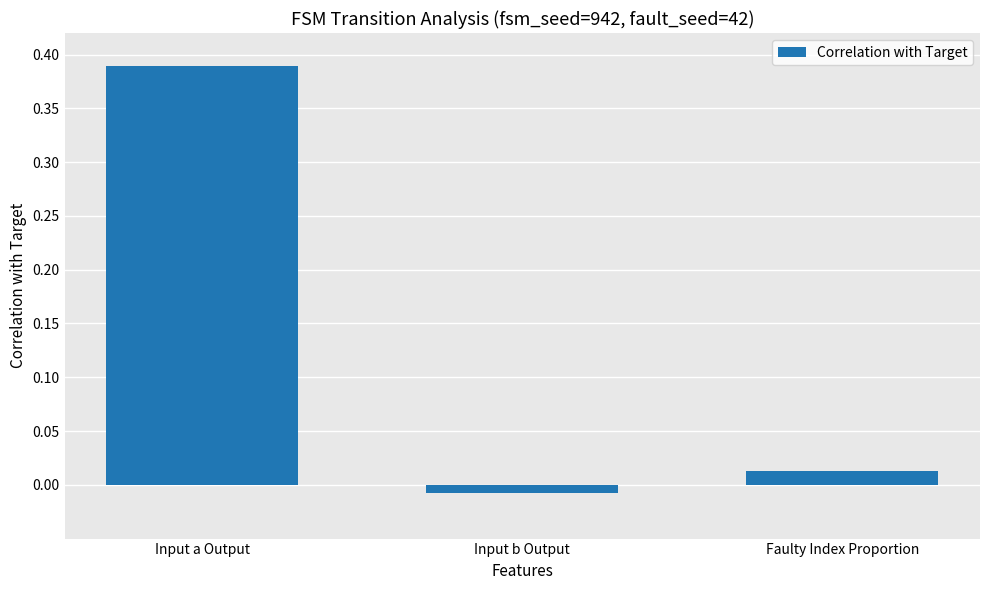

Which category has the highest value across all series?

Input a Output